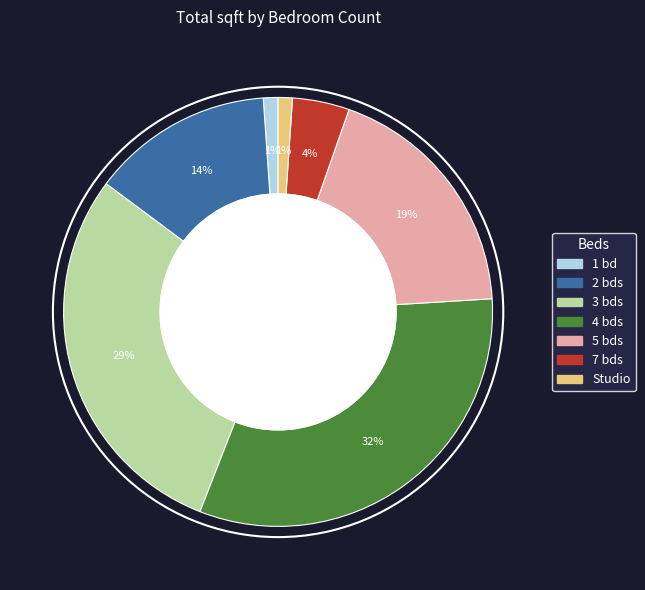

Which slice is the largest?

4 bds